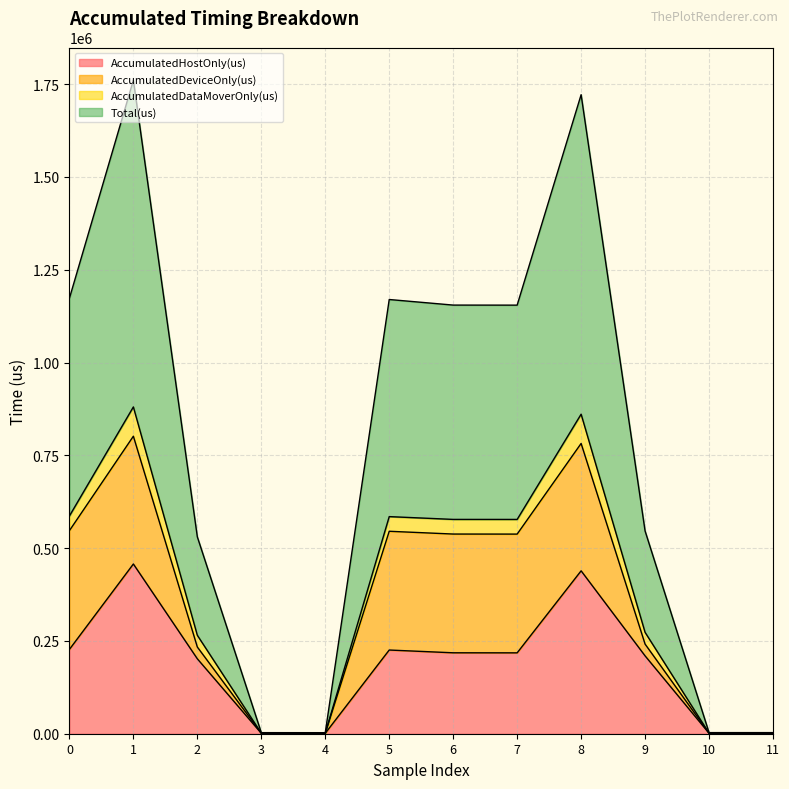

What is the highest value of the AccumulatedHostOnly(us) series?

457230.8